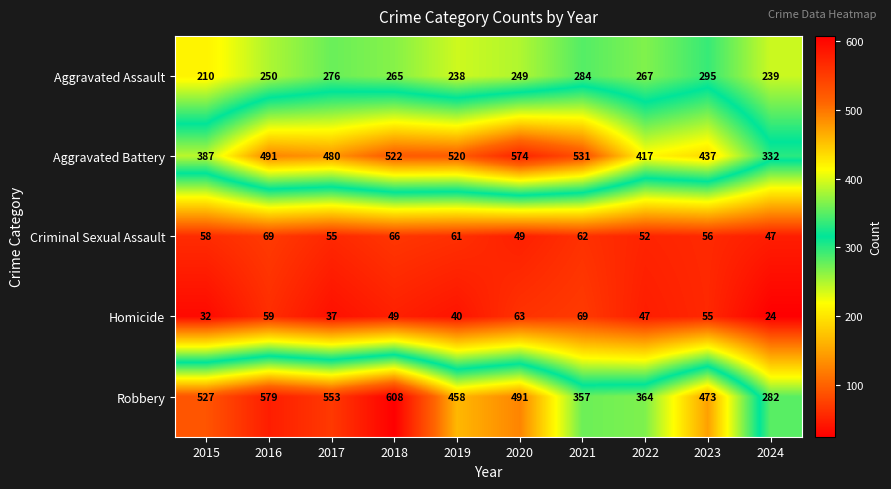

What is the sum of the Homicide values at 2020 and 2019?

103